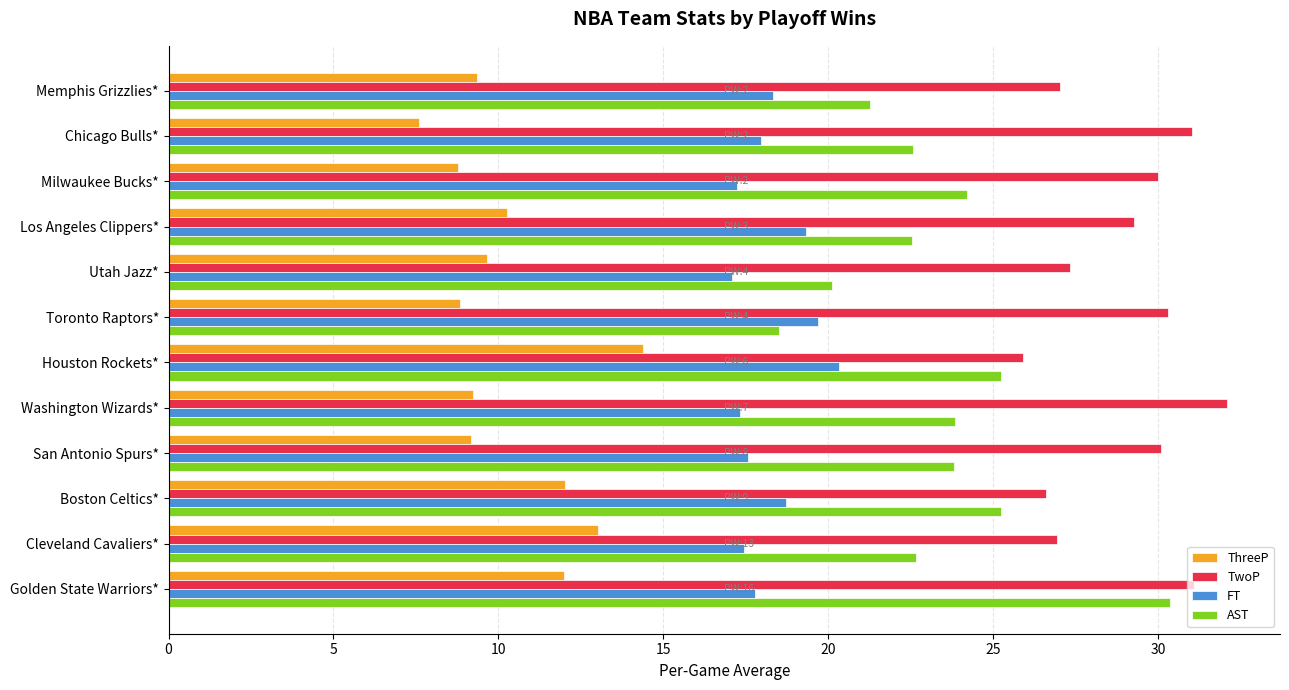

Rank the series by their average value, from lowest to highest.

ThreeP, FT, AST, TwoP